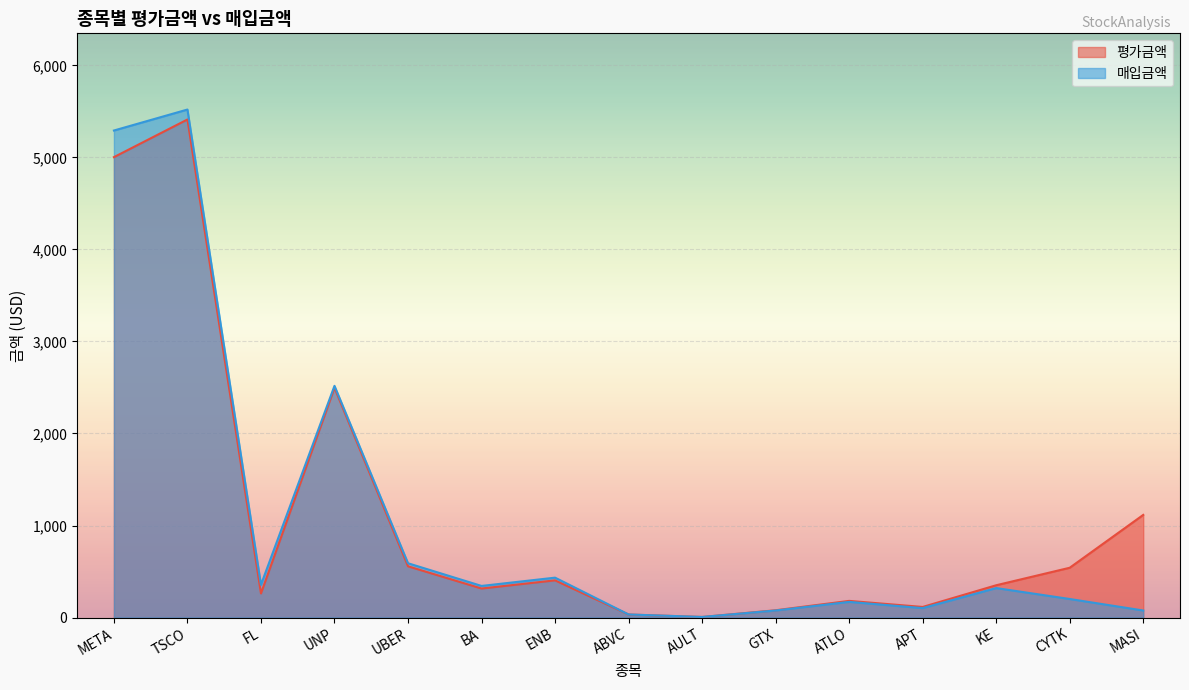

What is the total value across all series at FL?

617.6